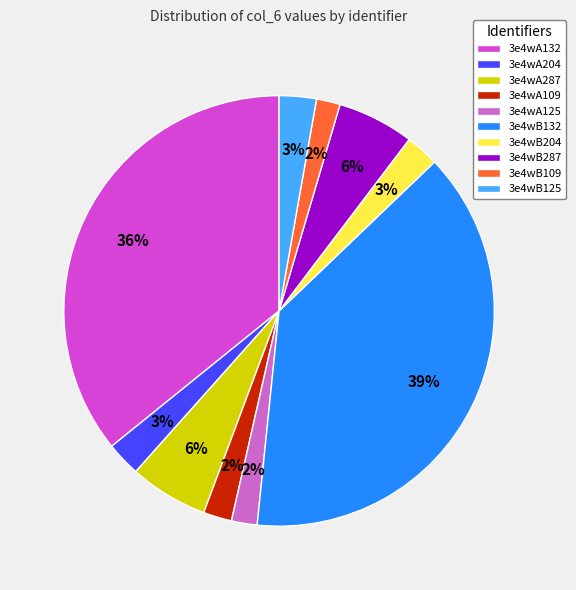

What is the smallest slice in the pie chart?

3e4wB109